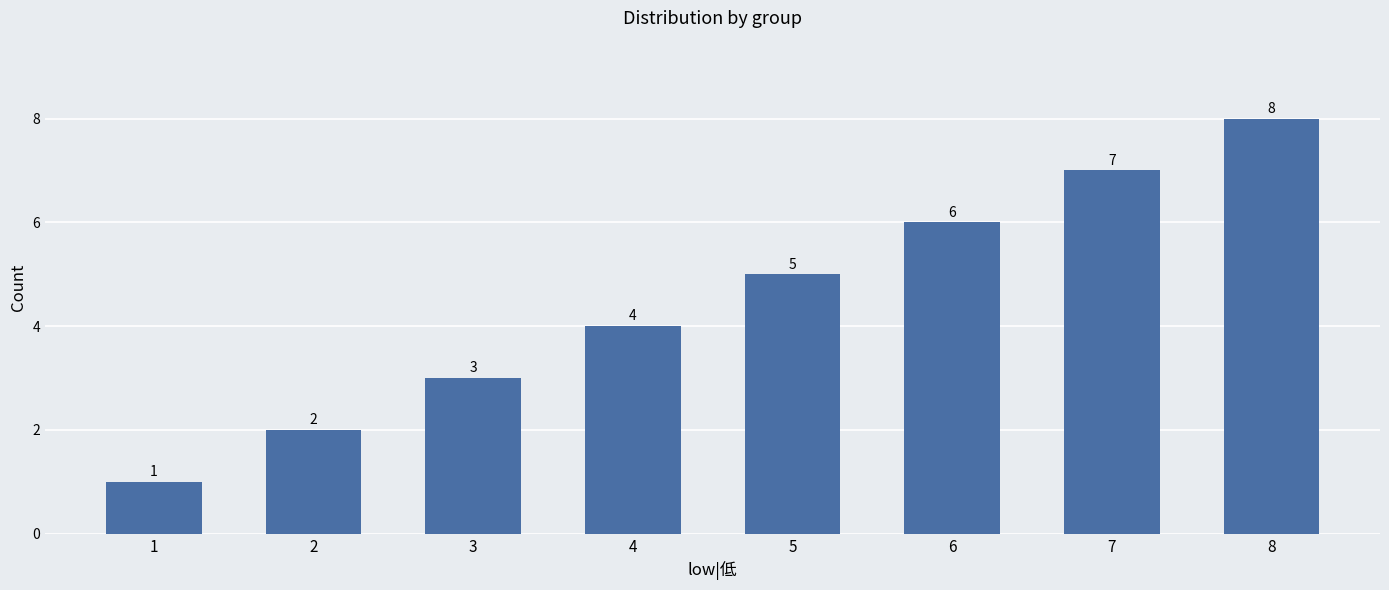

What is the smallest value displayed?

1